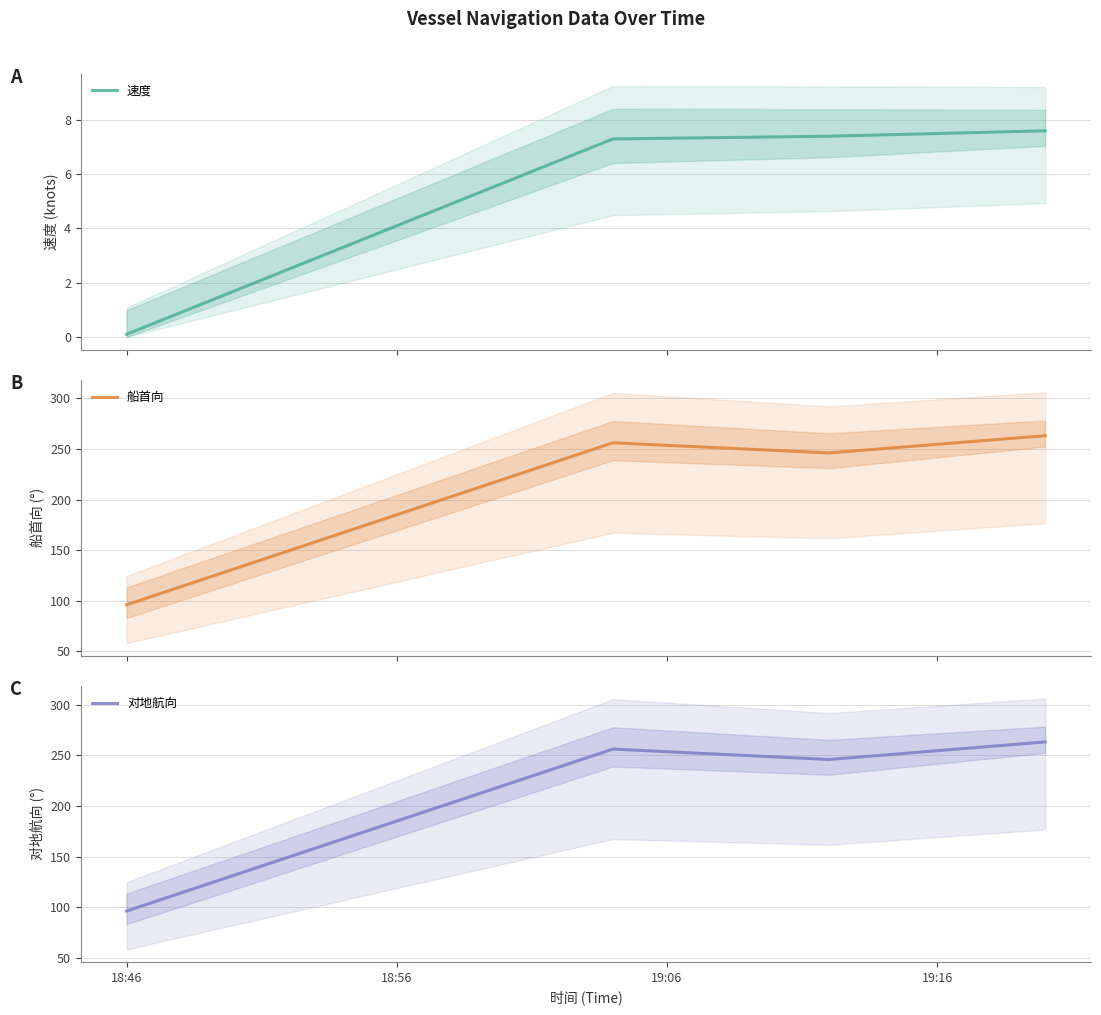

What is the maximum value for 速度?

7.6